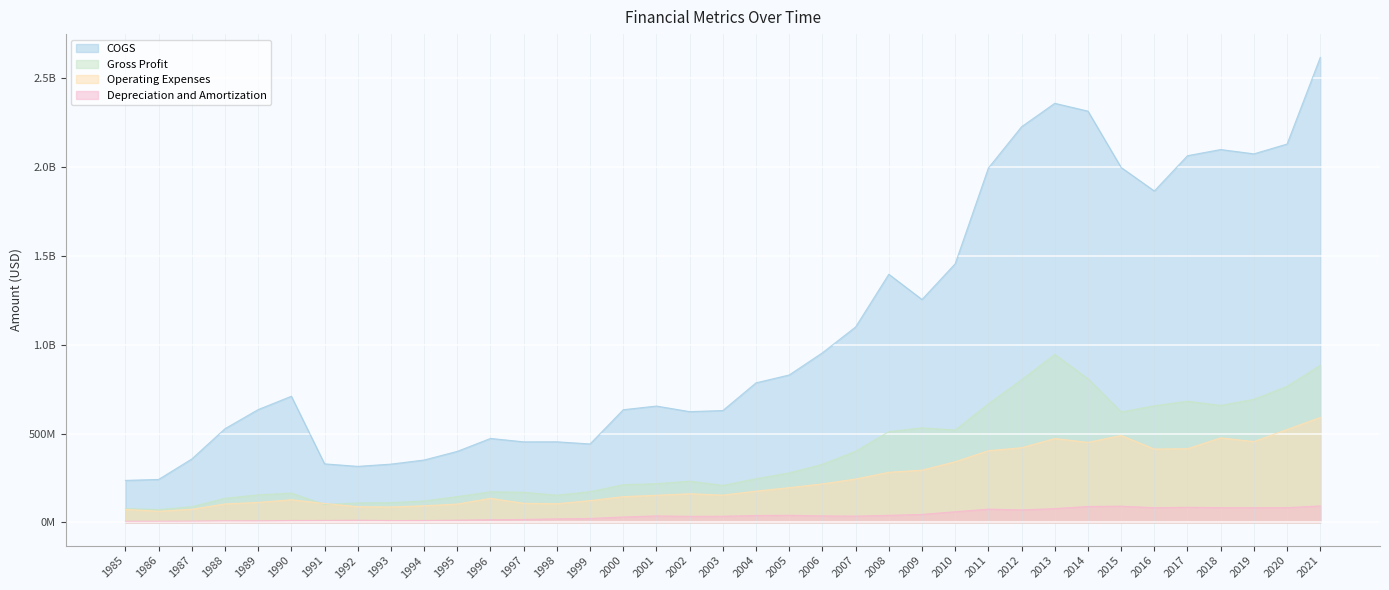

What is the value of the Depreciation and Amortization point at the 13th from the left?

16400000